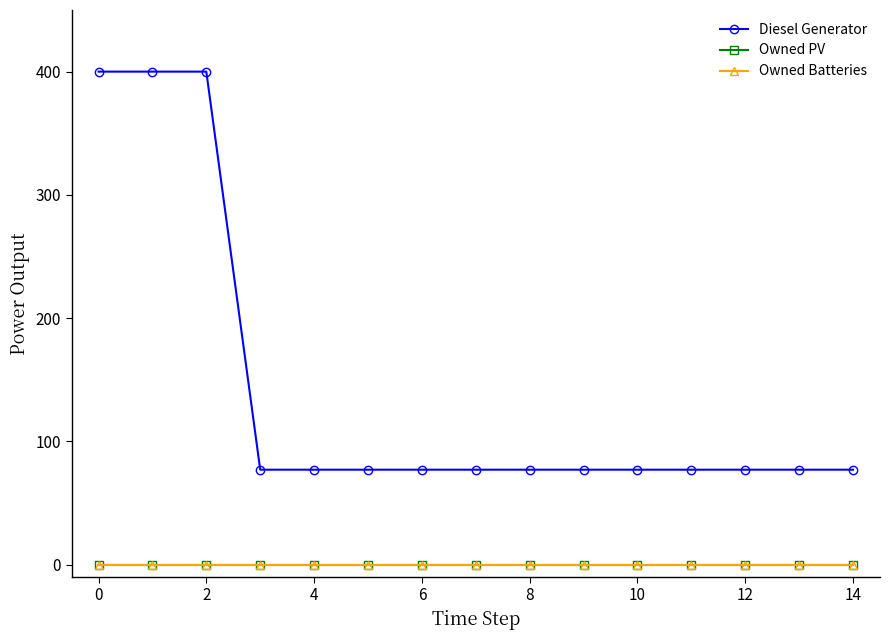

Rank the series by their maximum value, from lowest to highest.

Owned PV, Owned Batteries, Diesel Generator